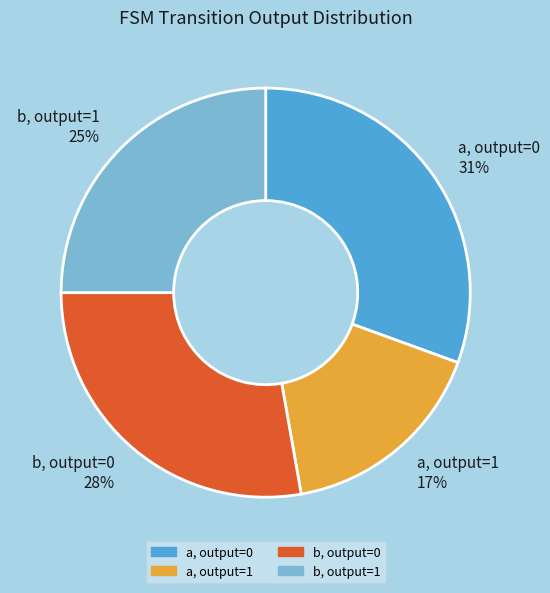

Is there any slice that represents more than half of the pie?

No